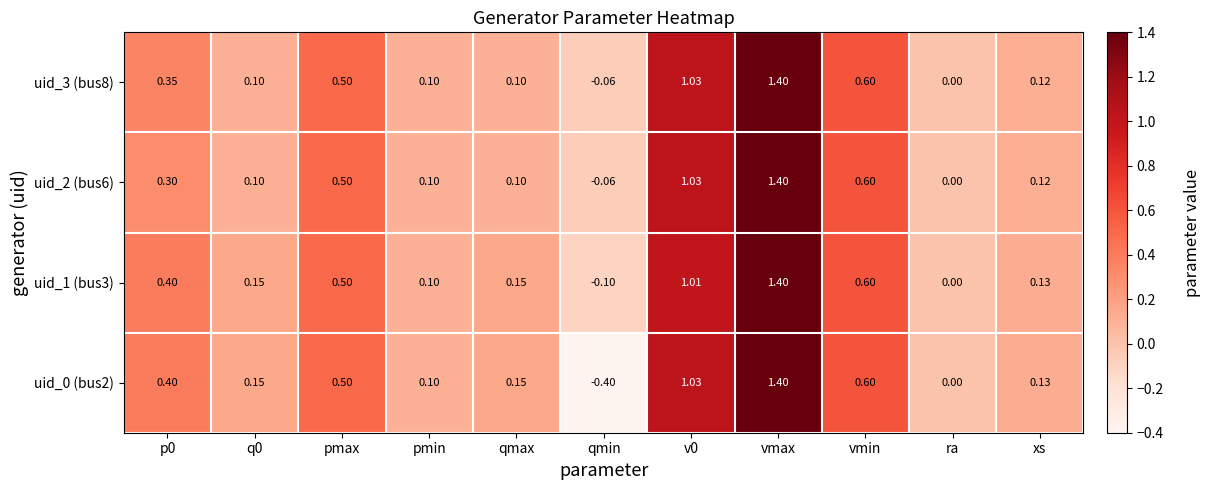

At which category is the sum across all series the highest?

vmax